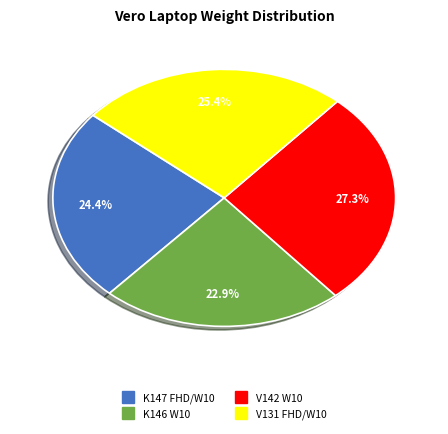

Is there a majority slice in this chart?

No